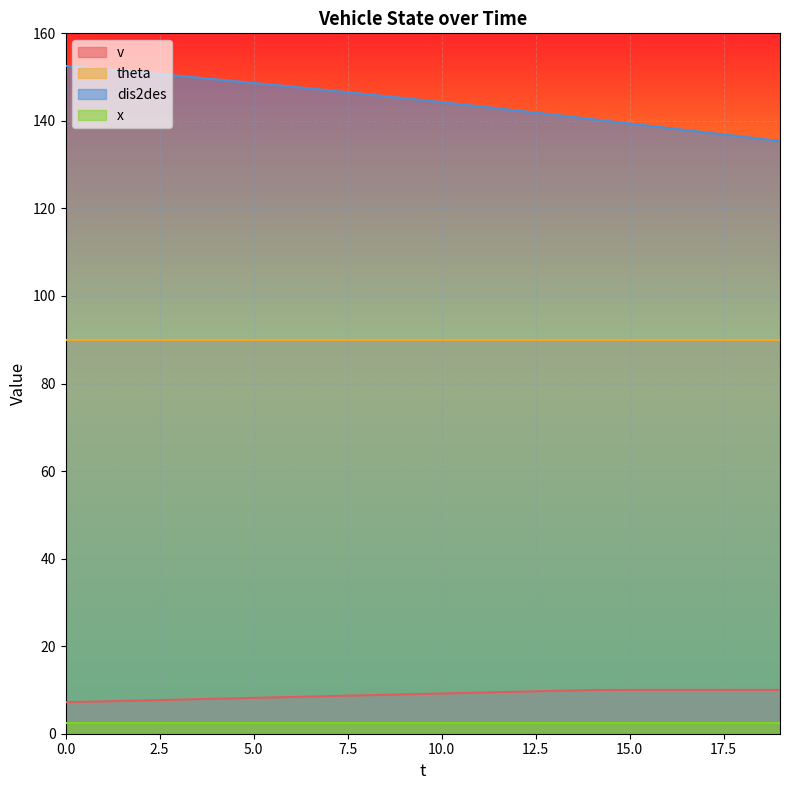

At how many categories does at least one series exceed 34?

20